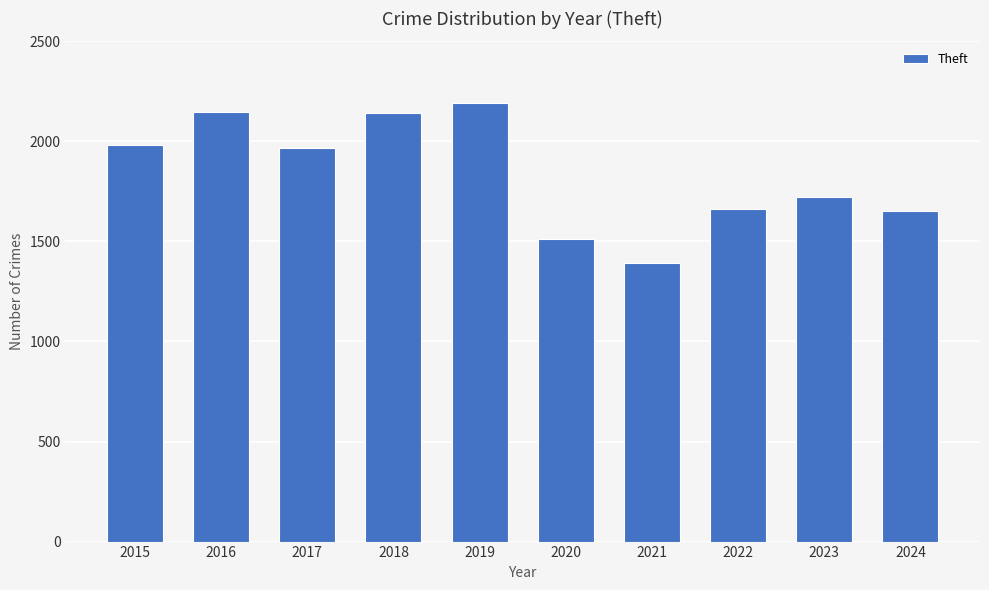

What is the sum of the values at 2019 and 2018?

4330